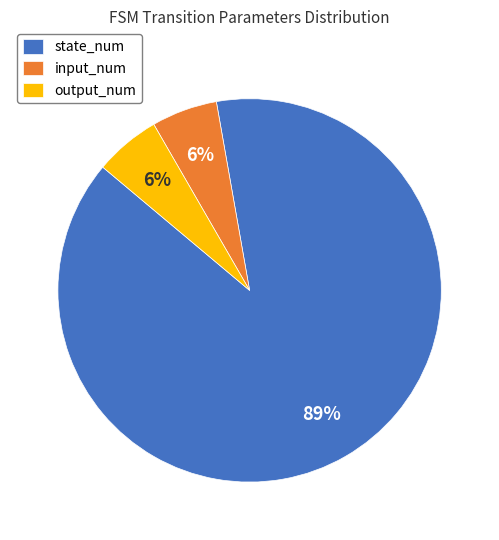

Approximately how many times larger is the value at output_num compared to state_num?

0.1